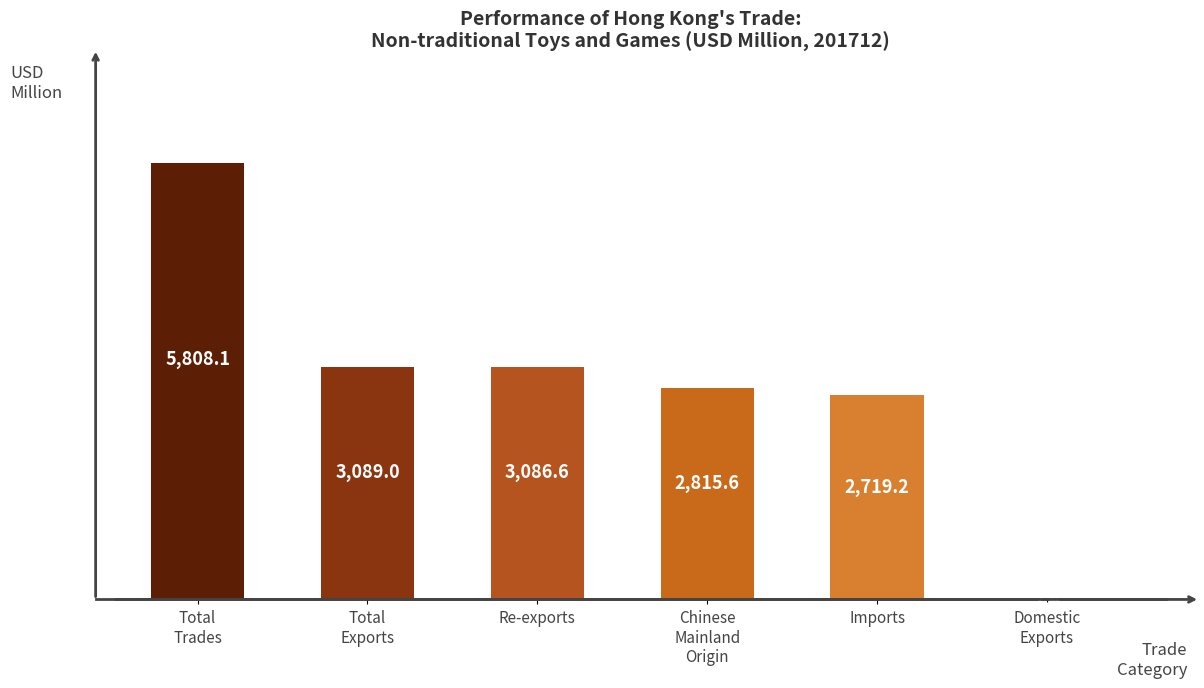

What is the greatest value displayed?

5808.1